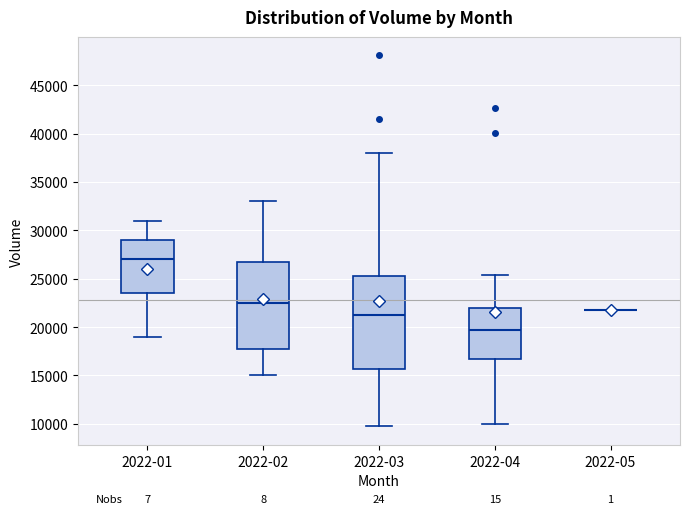

Reading left to right, transcribe this box plot: for each box, give where its median line is, the range the box spans, and where its two whiskers end, as read against the y-axis. The values are not printed on the chart, so give them approximately, as read against the axis.

2022-01: median 27000, box 23500 to 29000, whiskers 19000 to 31000
2022-02: median 22500, box 18000 to 27000, whiskers 15000 to 33000
2022-03: median 21000, box 15500 to 25500, whiskers 9500 to 38000
2022-04: median 19500, box 16500 to 22000, whiskers 10000 to 25500
2022-05: box collapsed to a line at 22000, whiskers 22000 to 22000